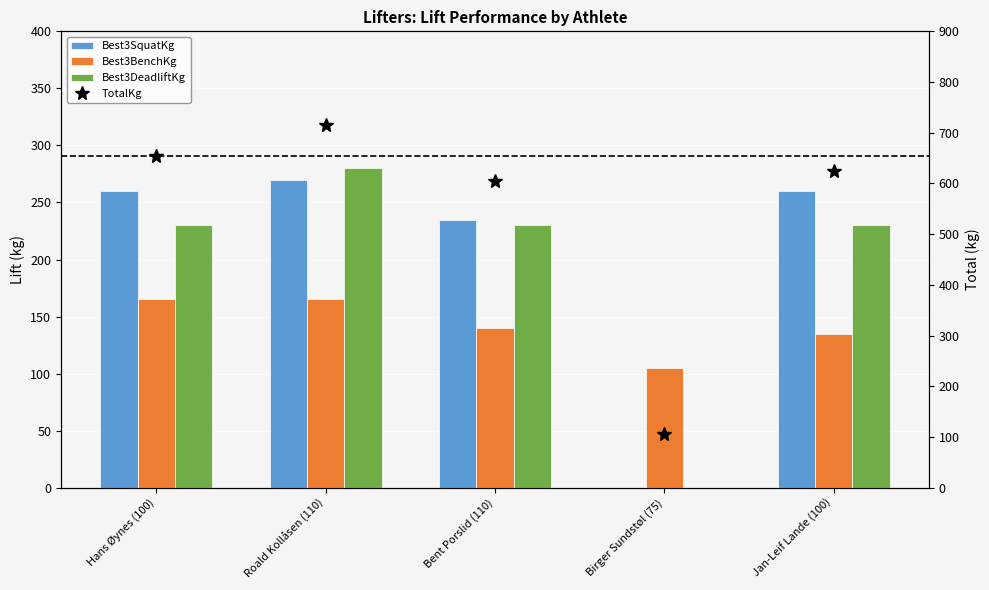

What is the maximum value for TotalKg?

715.0